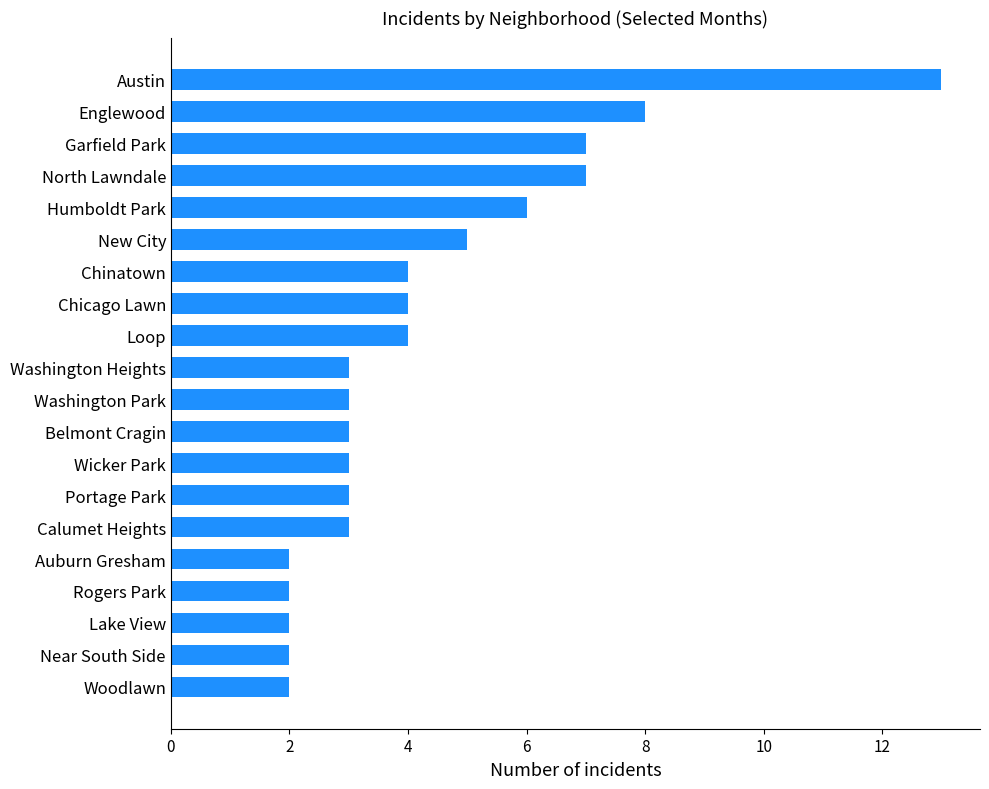

What is the approximate value at Austin?

13